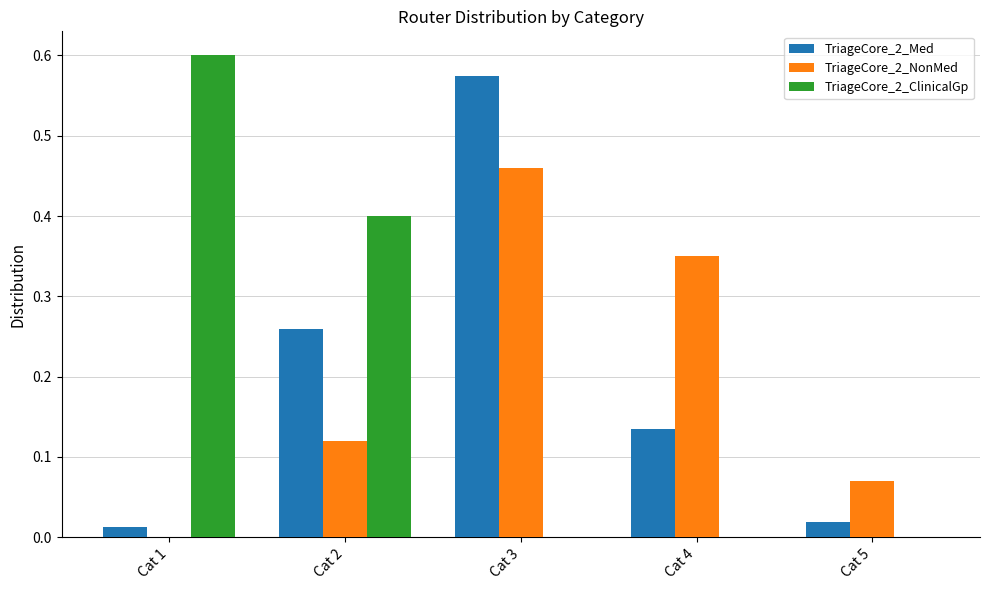

True or false: TriageCore_2_ClinicalGp has a value of -0.2 at Cat 3.

False